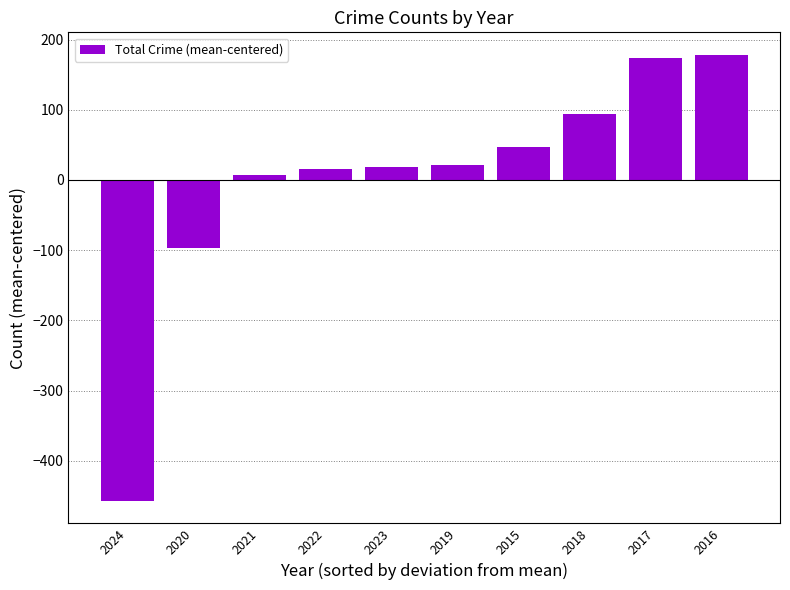

What is the label of the 1st bar from the left?

2024